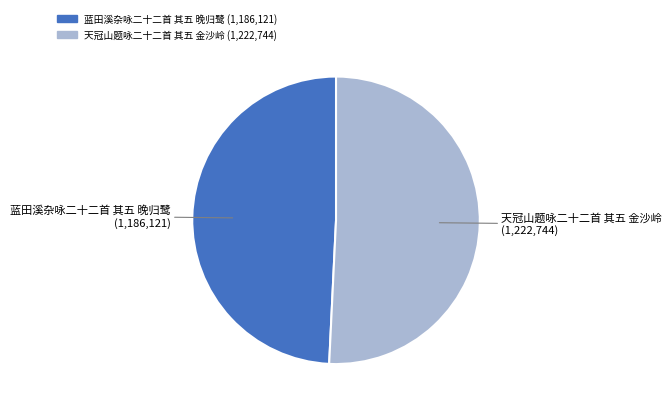

How many slices are in this pie chart?

2